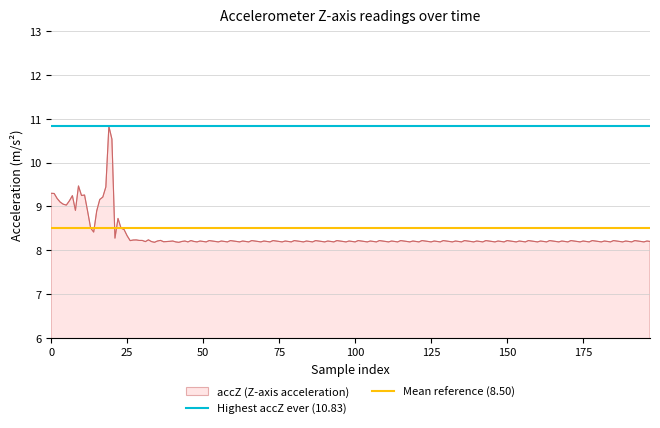

Is it true that accZ (Z-axis acceleration) equals 8.2 at 50?

True